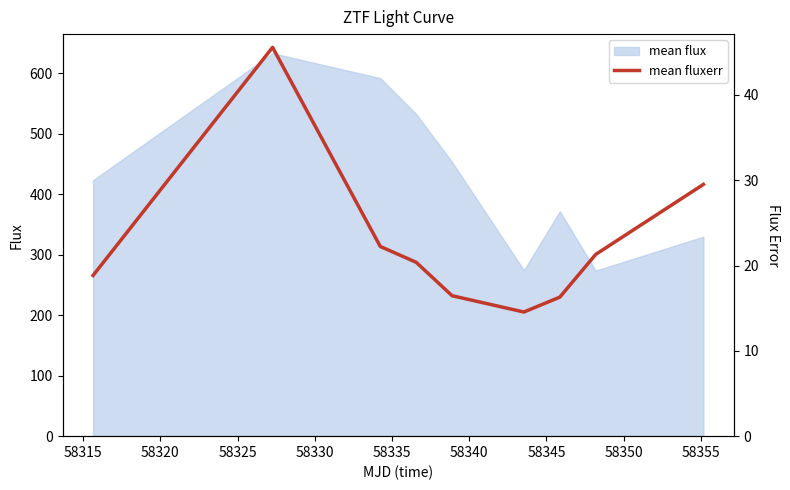

What is the value of the 9th point from the left?

29.5